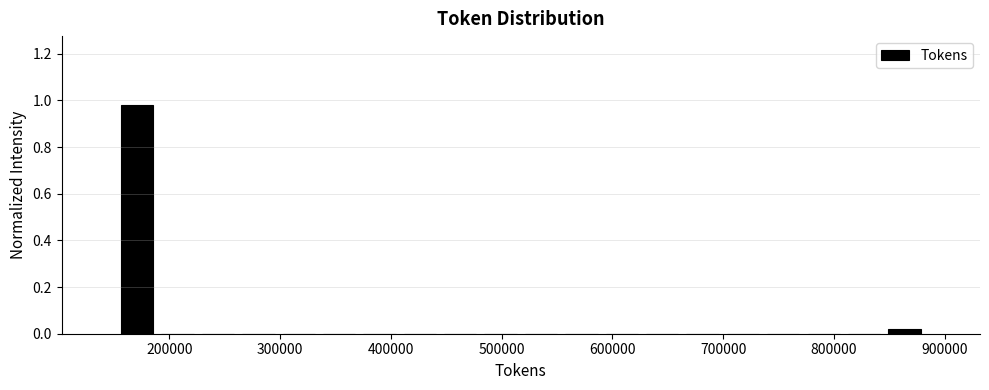

Around what value on the x-axis is the tallest bar? Give the approximate position of its centre, as read against the axis.

170000